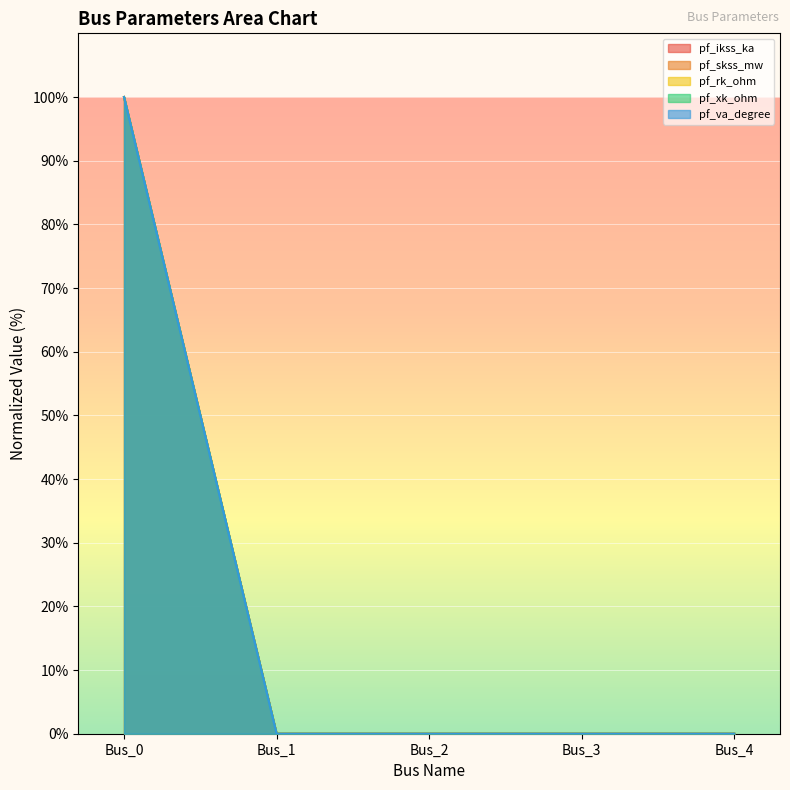

At how many categories does at least one series exceed 4?

1